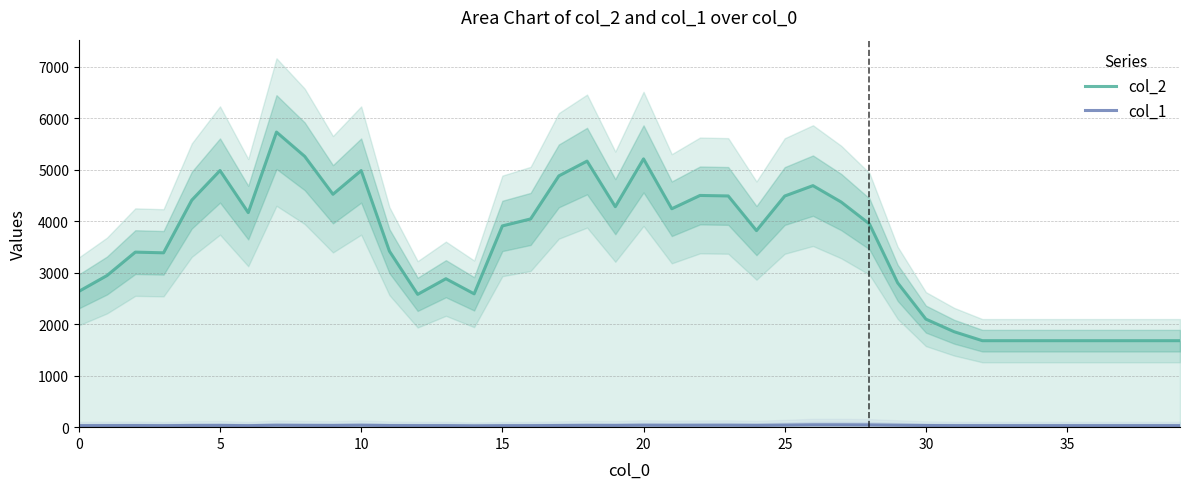

What is the value of the col_1 point at the 21st from the left?

33.2